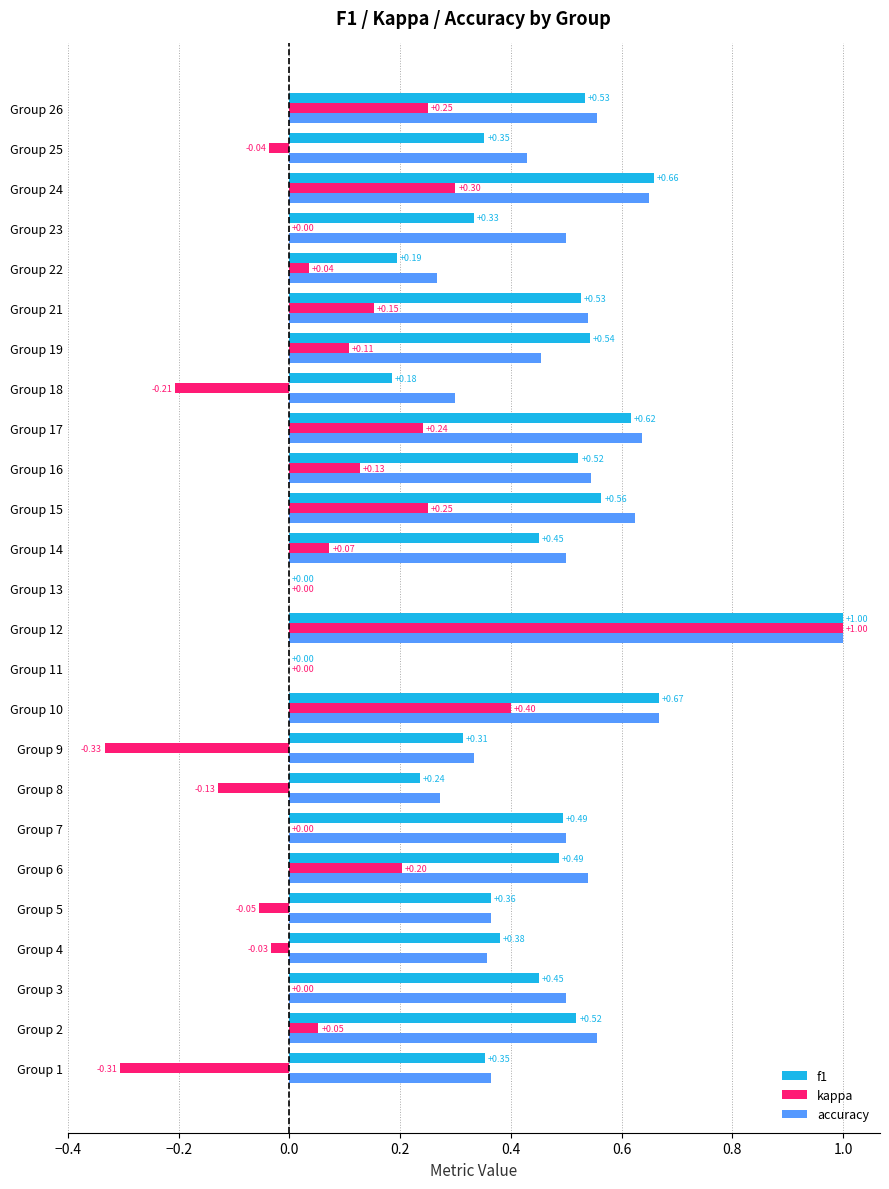

At which category is the sum across all series the highest?

Group 12